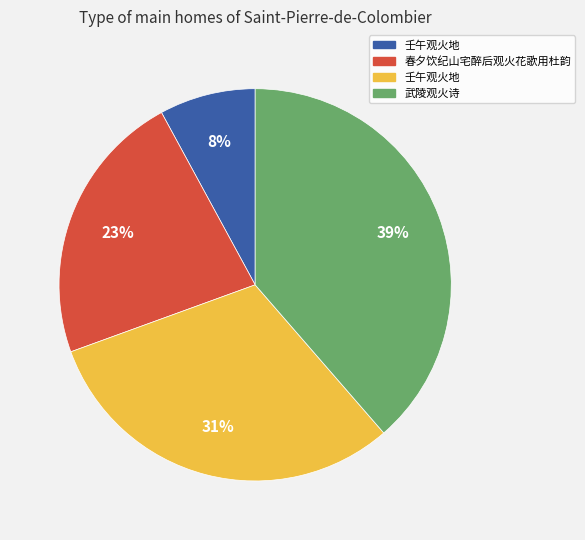

Is there any slice that represents more than half of the pie?

No